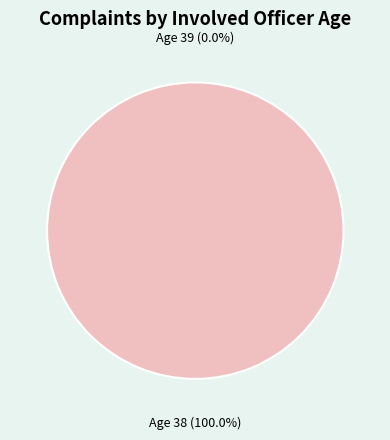

To the nearest percent, what is the combined percentage of 38 and 39?

100%